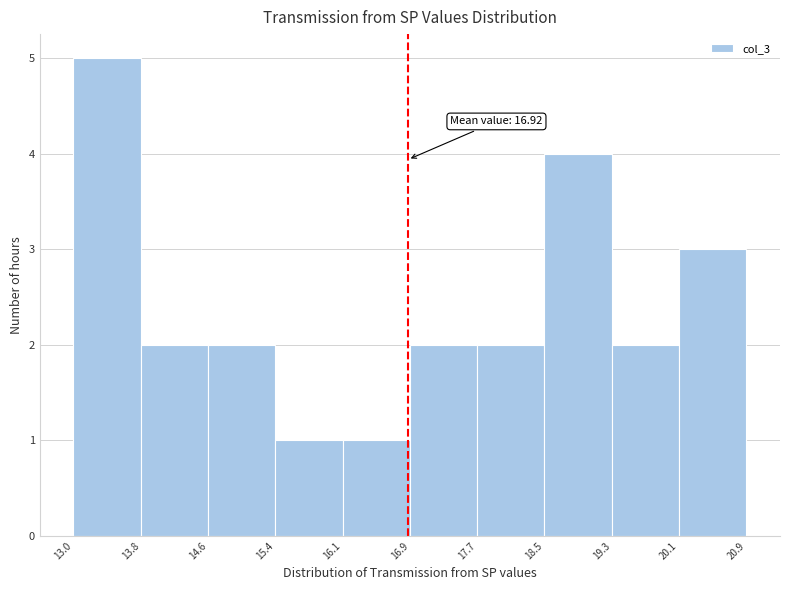

Over which range of the x-axis is the bar tallest?

13.0 to 13.8